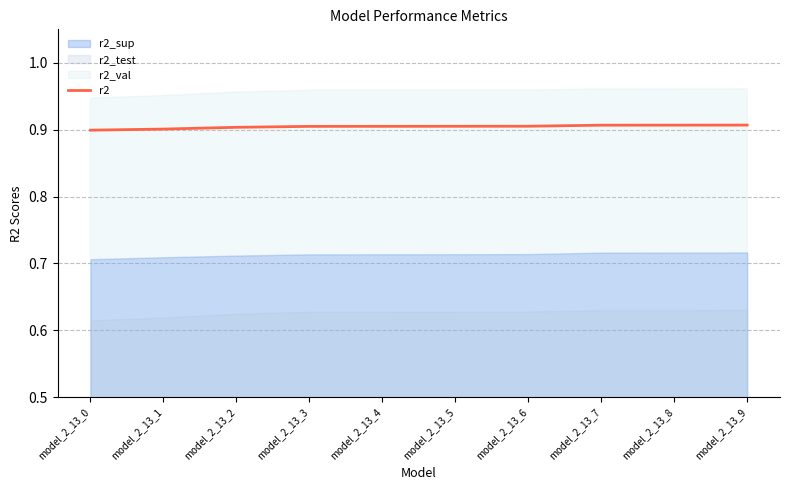

Reading left to right, list all the values displayed in this chart.

model_2_13_0=0.9	model_2_13_1=0.9	model_2_13_2=0.9	model_2_13_3=0.9	model_2_13_4=0.9	model_2_13_5=0.9	model_2_13_6=0.9	model_2_13_7=0.9	model_2_13_8=0.9	model_2_13_9=0.9